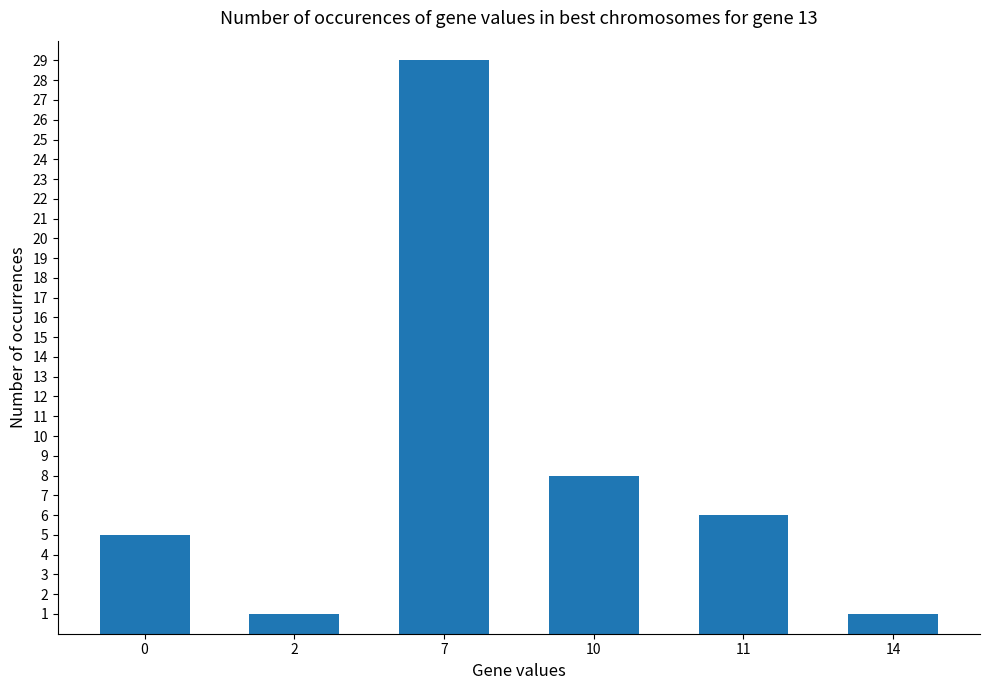

What is the maximum value shown in the chart?

29